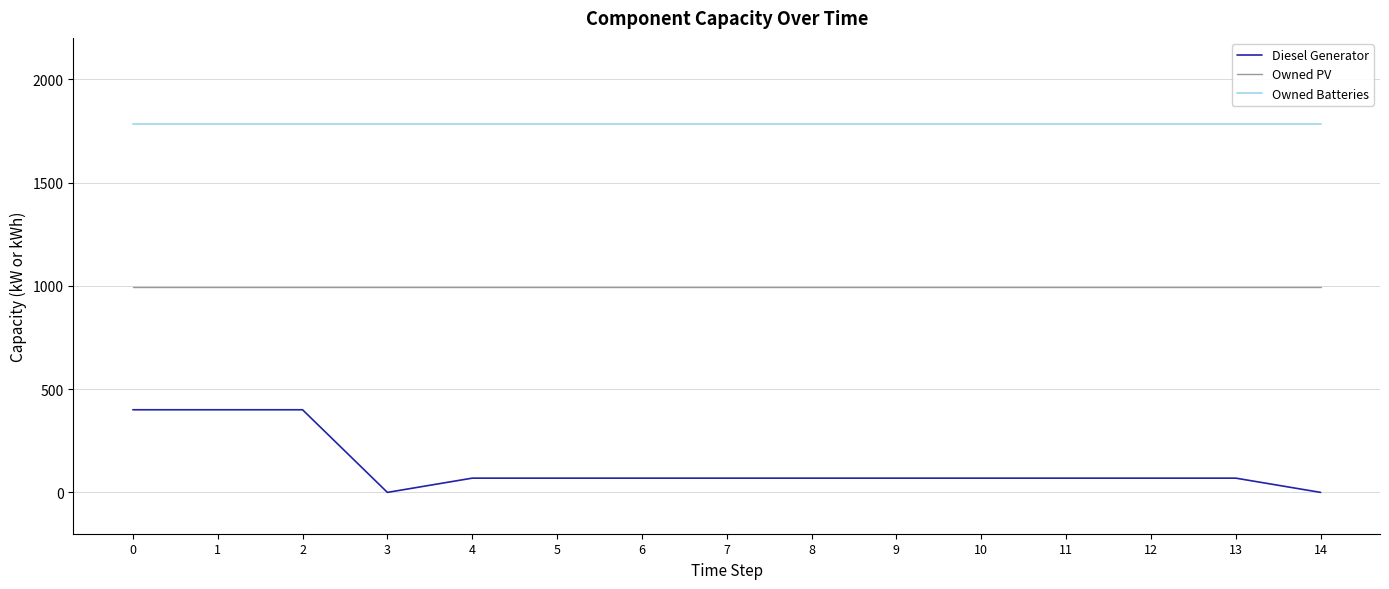

At how many categories does at least one series exceed 175?

15